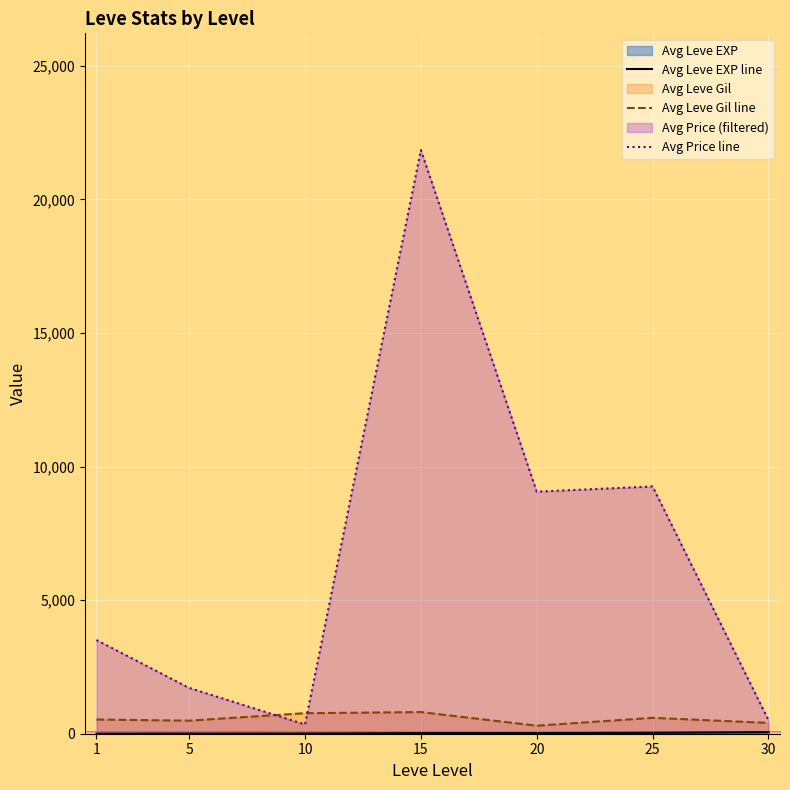

Which label corresponds to the smallest value in the chart?

1